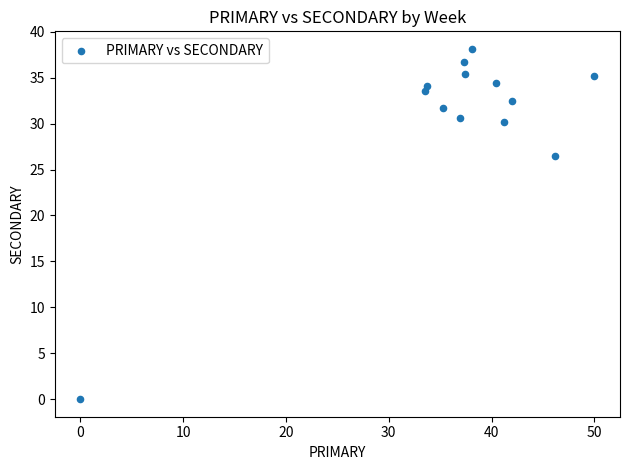

What is the range of Y values (max minus min)?

38.1